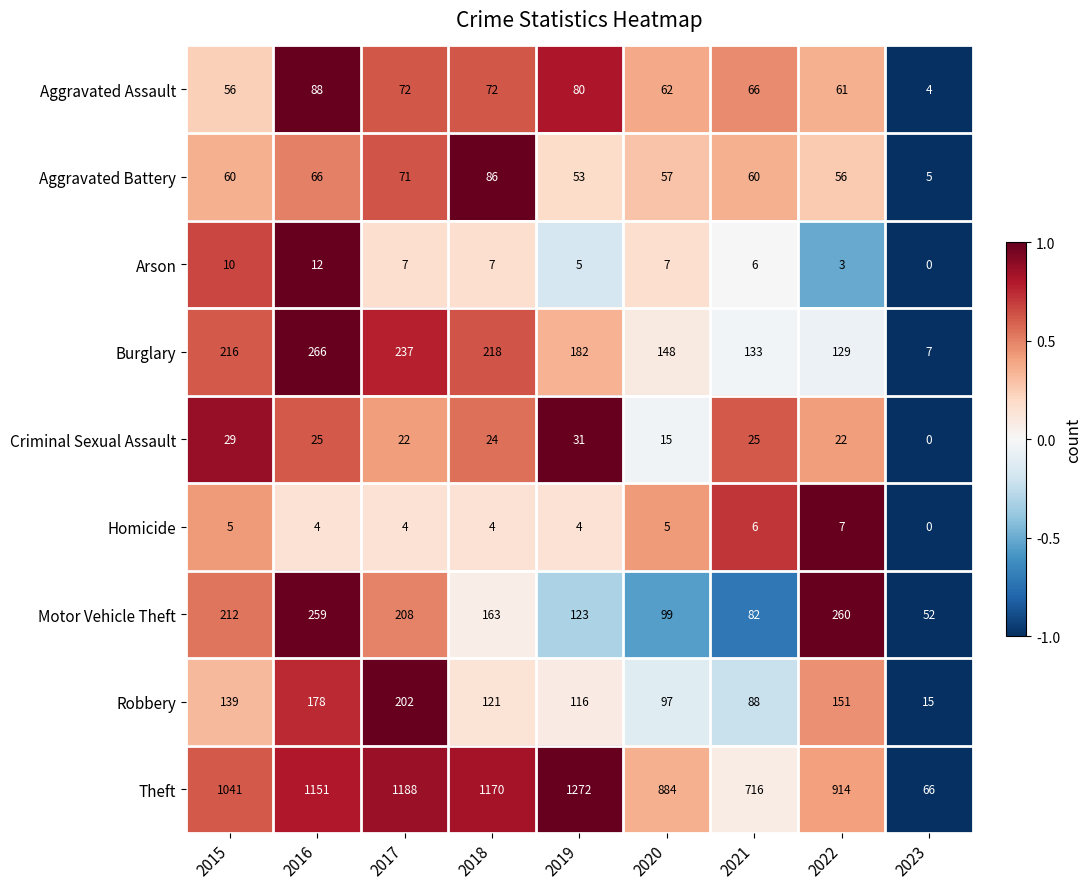

Rank the series by their maximum value, from highest to lowest.

Theft, Burglary, Motor Vehicle Theft, Robbery, Aggravated Assault, Aggravated Battery, Criminal Sexual Assault, Arson, Homicide